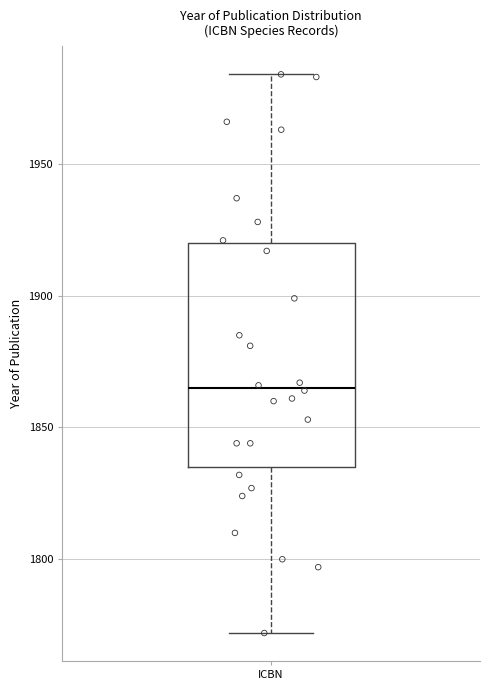

Where is the lower edge of the box for ICBN on the y-axis? The values are not printed on the chart, so give them approximately, as read against the axis.

1835